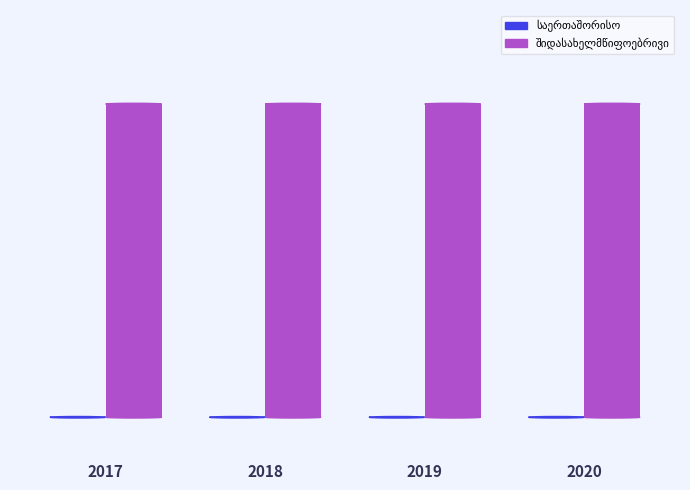

Which series has the largest total across all categories?

შიდასახელმწიფოებრივი